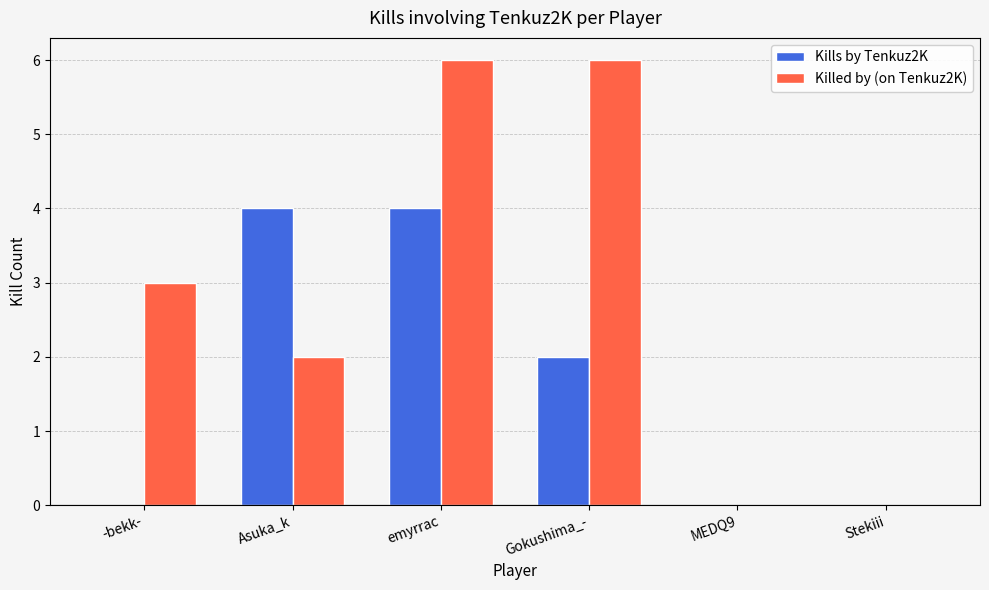

How many groups of bars are there?

6